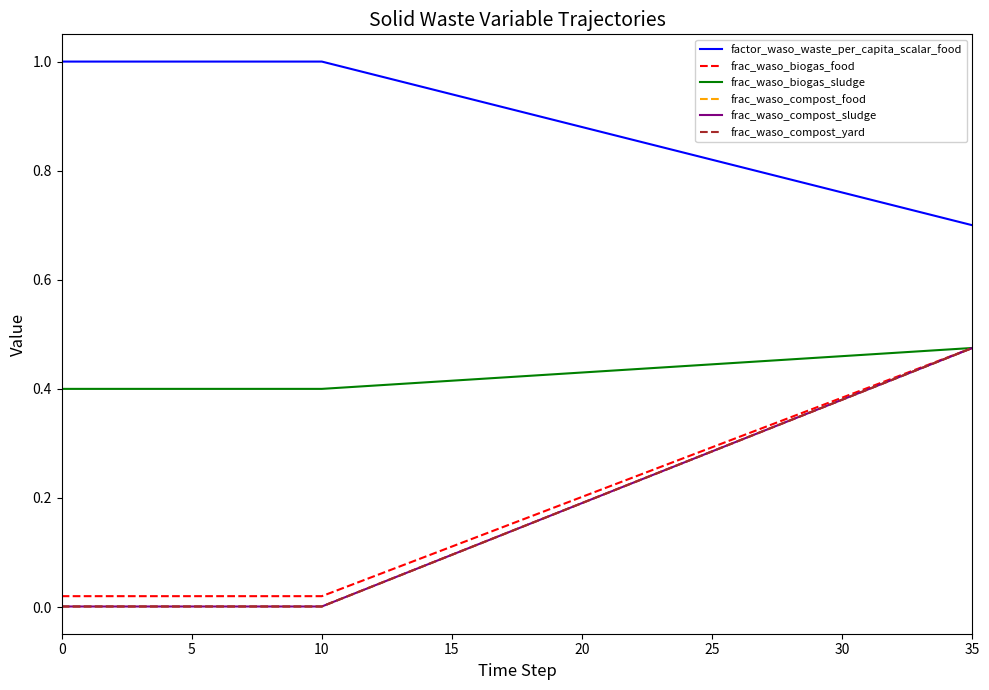

What is the sum of all frac_waso_compost_yard values?

6.2